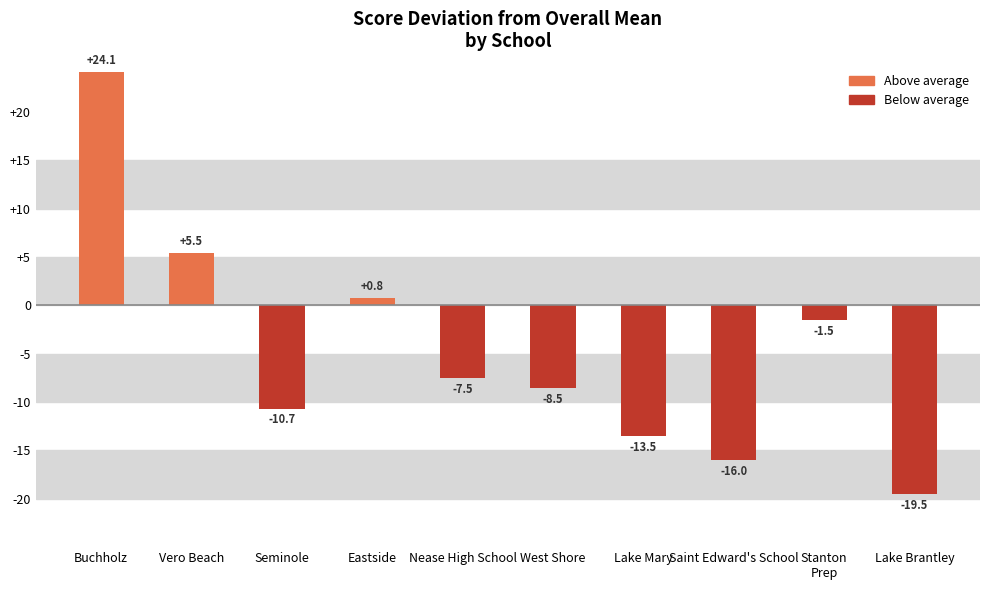

Is it true that the value at Lake Brantley is -9.3?

False